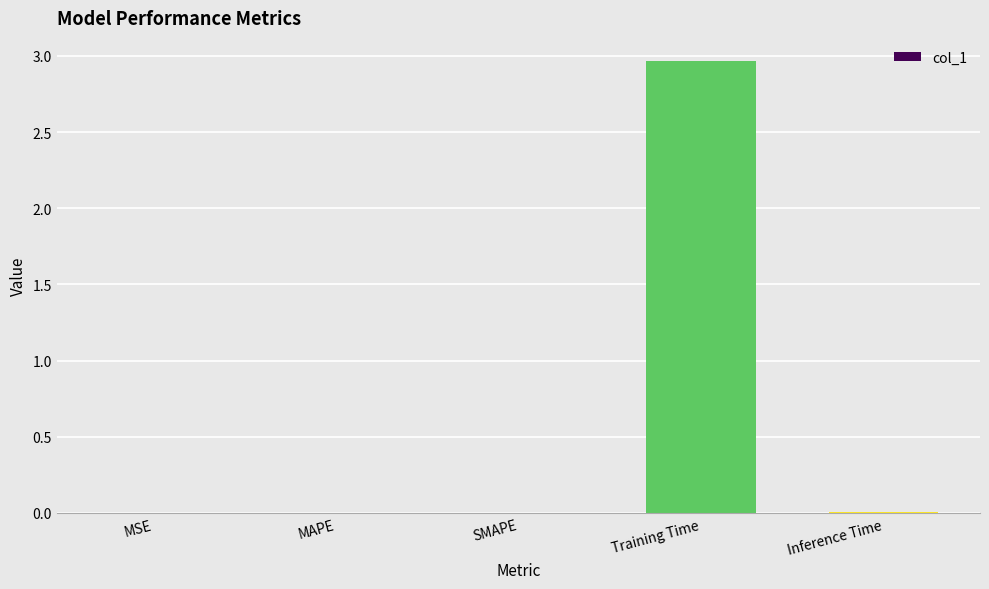

Are the bars horizontal?

No